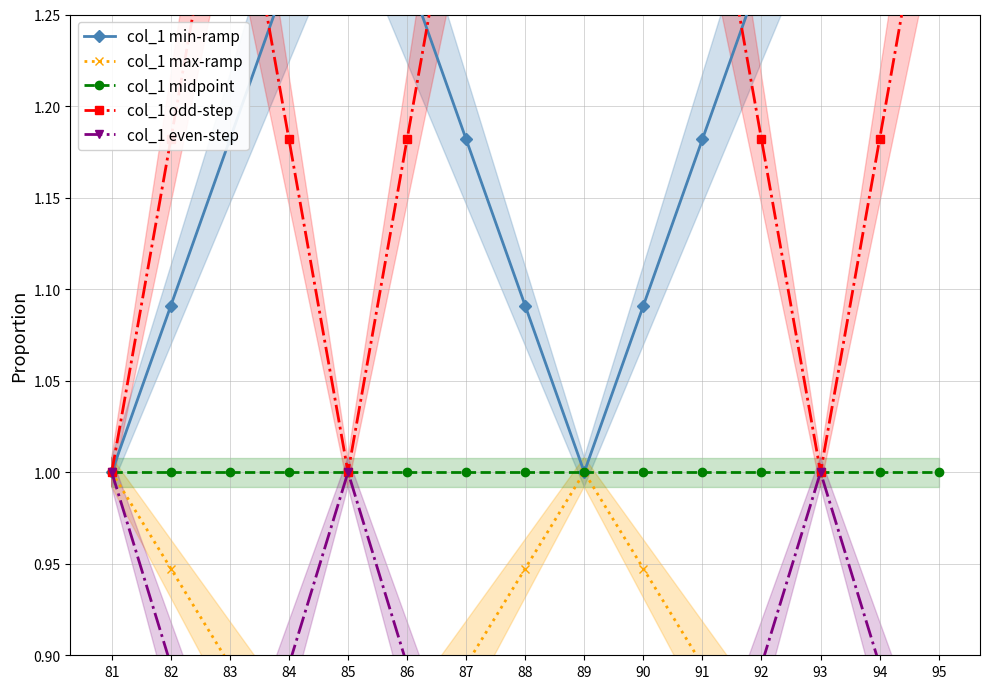

How many lines are shown in the chart?

5